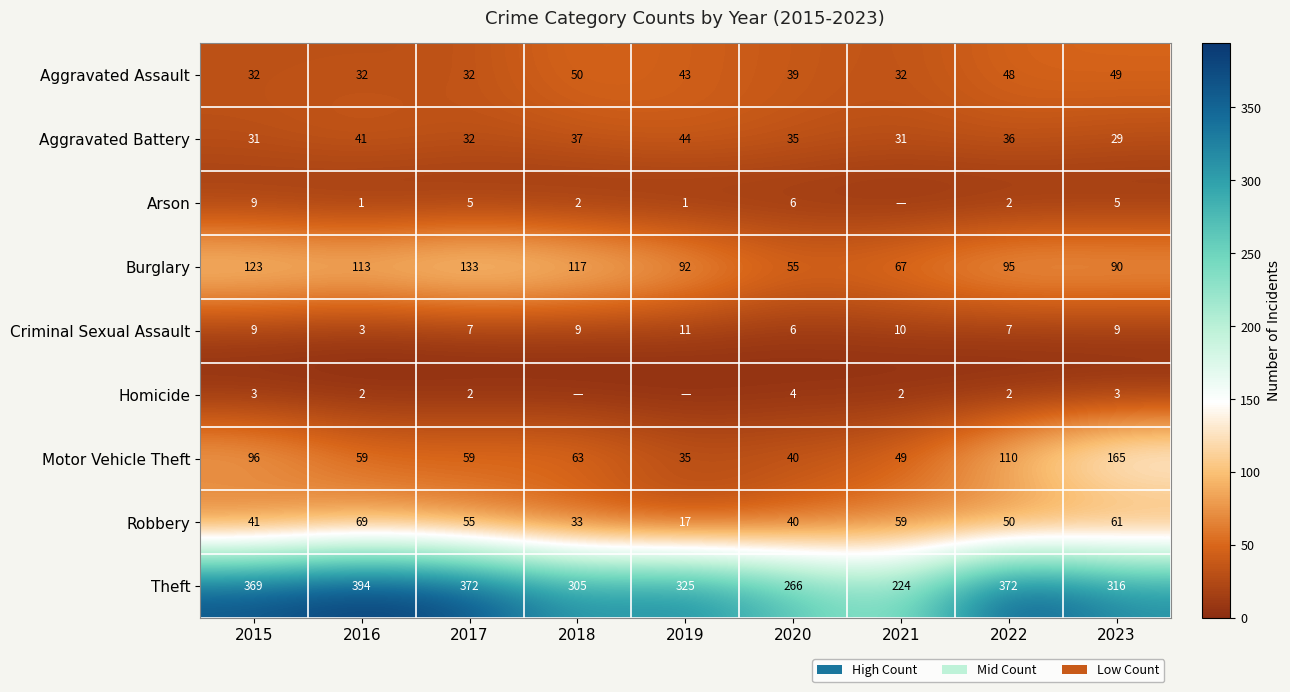

At which label does Aggravated Battery first exceed 35?

2016